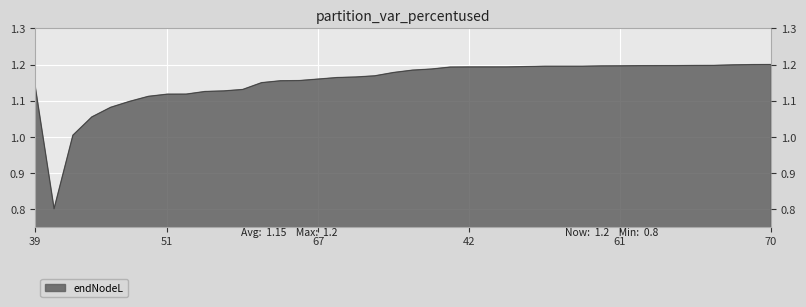

What is the change in value from 41 to 58?

+0.2